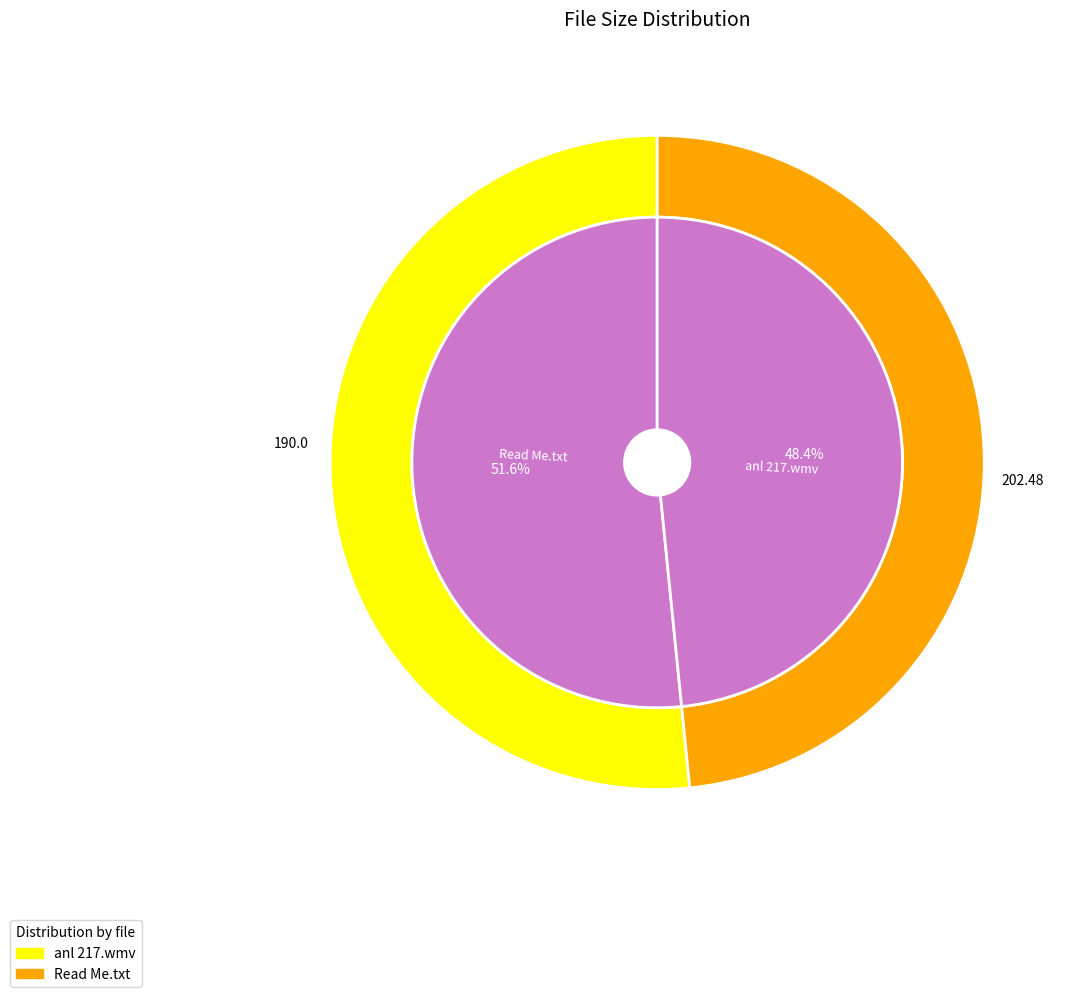

Which has a higher value, Read Me.txt or anl 217.wmv?

anl 217.wmv